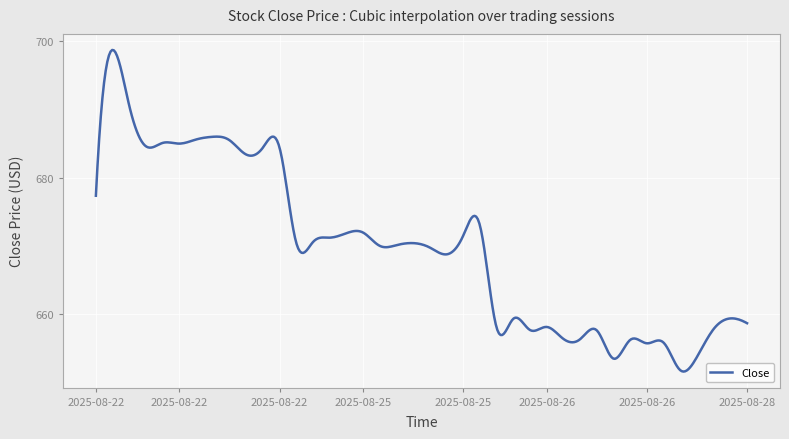

What is the smallest value displayed?

651.6